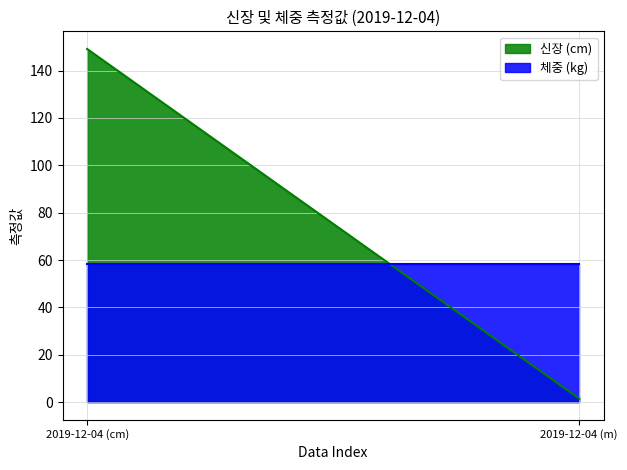

What is the sum of all 신장 values?

150.6